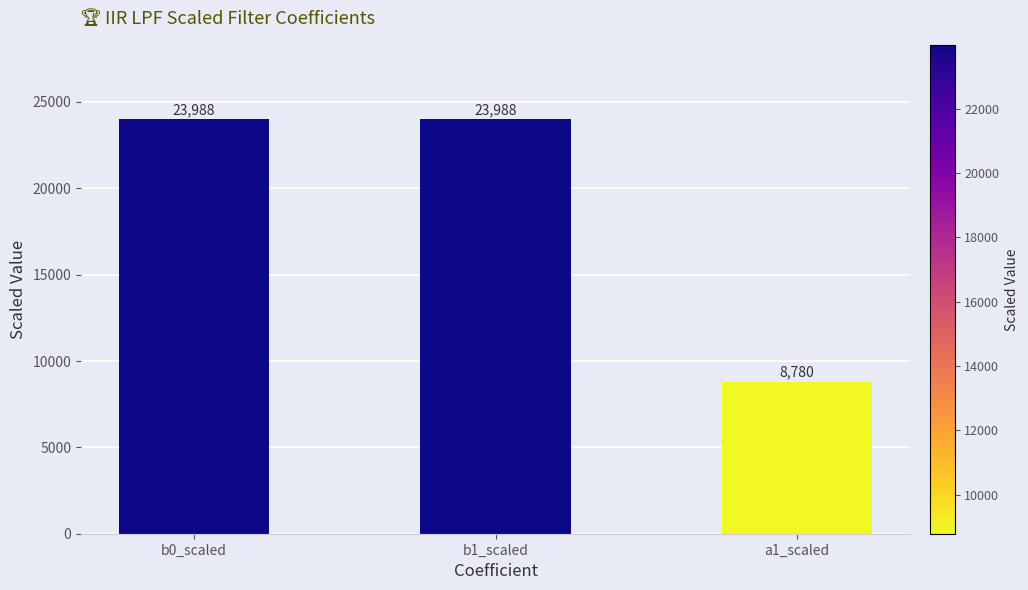

What is the greatest value displayed?

23988